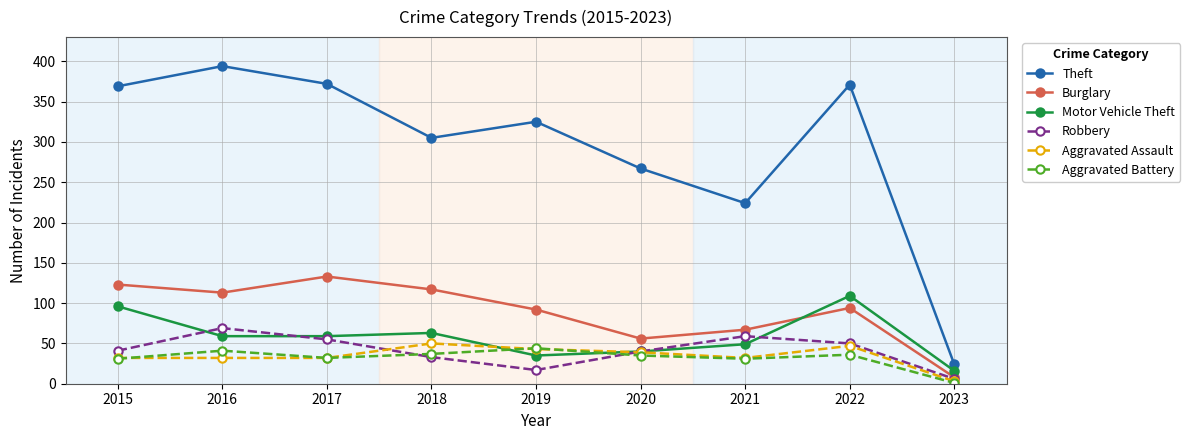

What are all the series names shown in the legend?

Theft, Burglary, Motor Vehicle Theft, Robbery, Aggravated Assault, Aggravated Battery